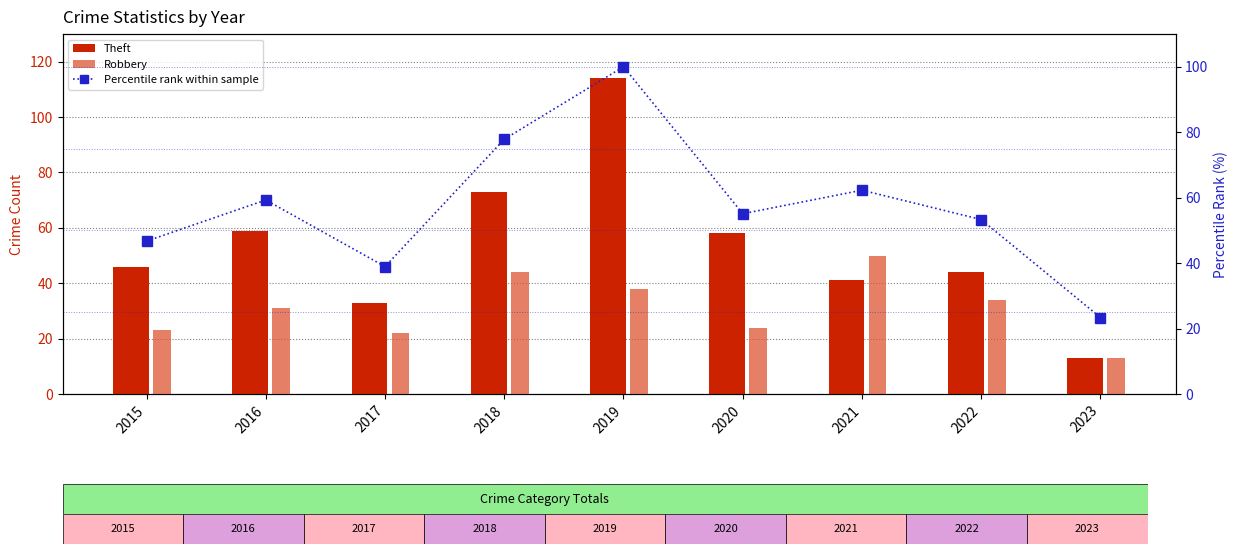

Rank the series at 2015 from lowest to highest value.

Robbery, Theft, Percentile rank within sample